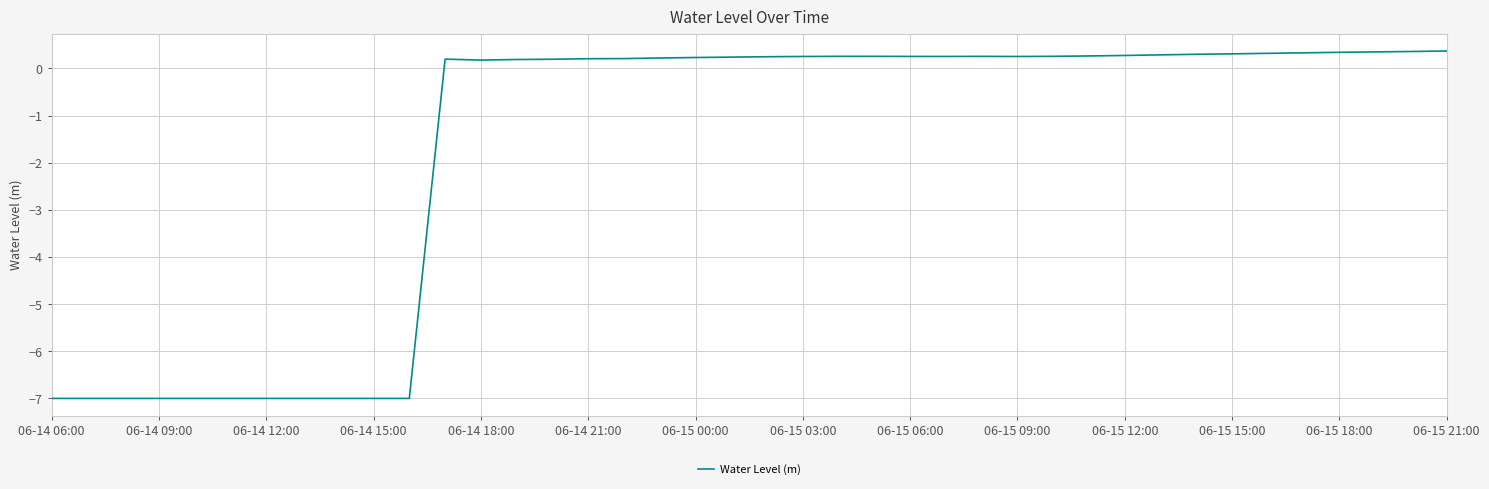

What is the difference between the maximum and minimum values?

7.4